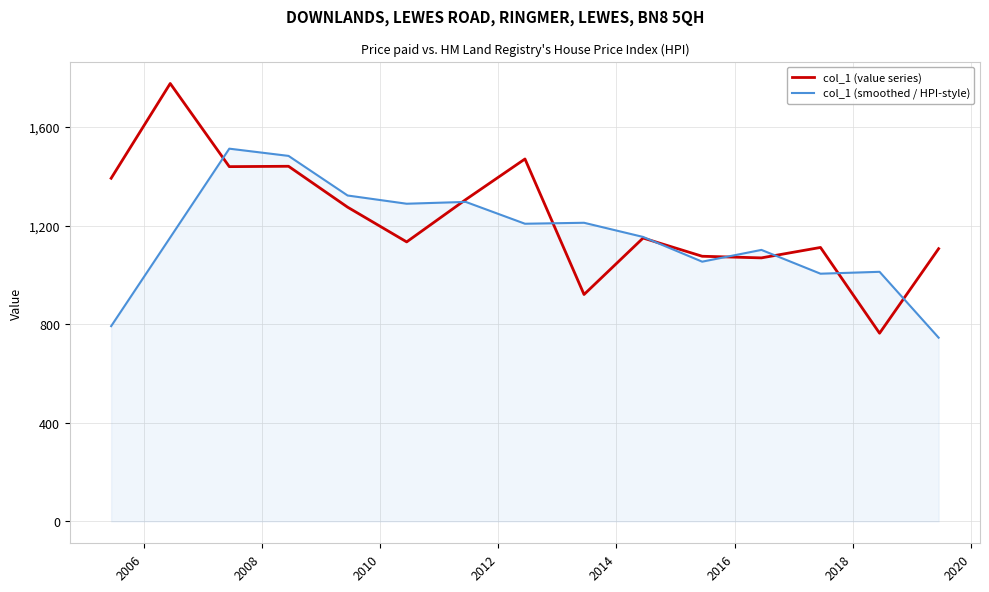

Which series has the largest range (max minus min)?

col_1 (value series)